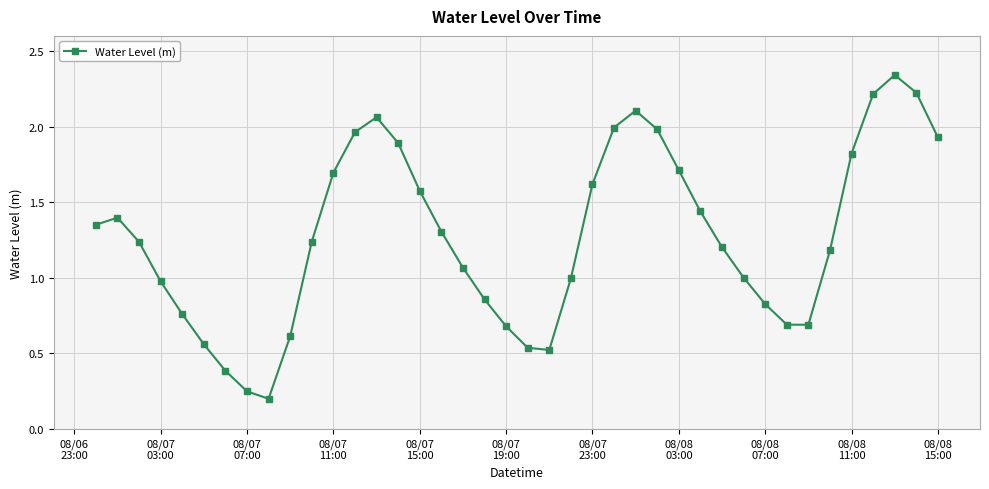

True or false: there are more than 1 points higher than both neighbors.

True